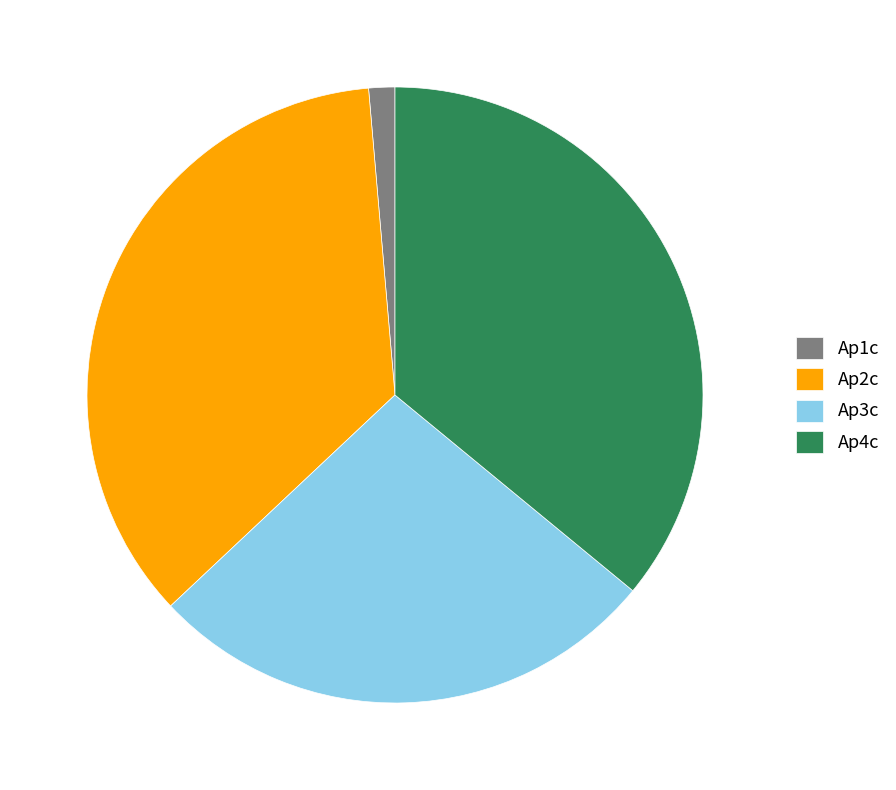

Which has a higher value, Ap2c or Ap1c?

Ap2c